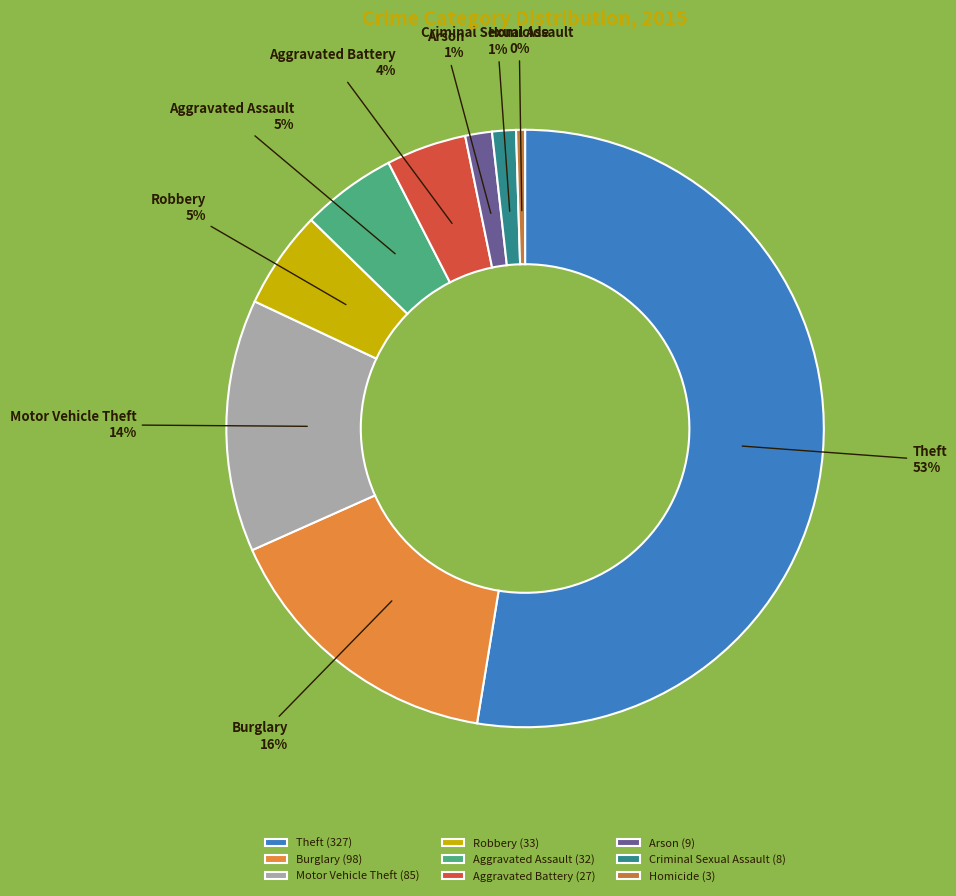

Which has a higher value, Criminal Sexual Assault or Homicide?

Criminal Sexual Assault